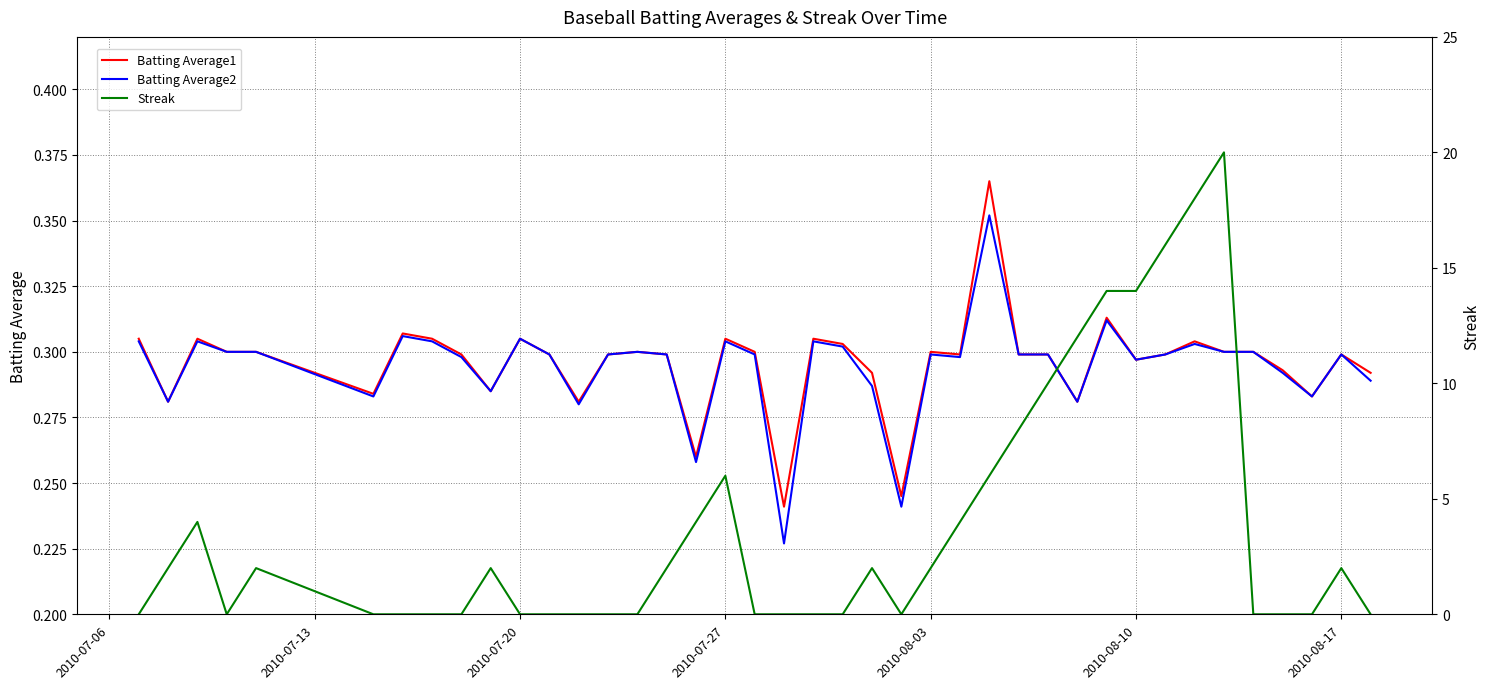

True or false: Batting Average1 has a value of 0.5 at 2010-07-27.

False